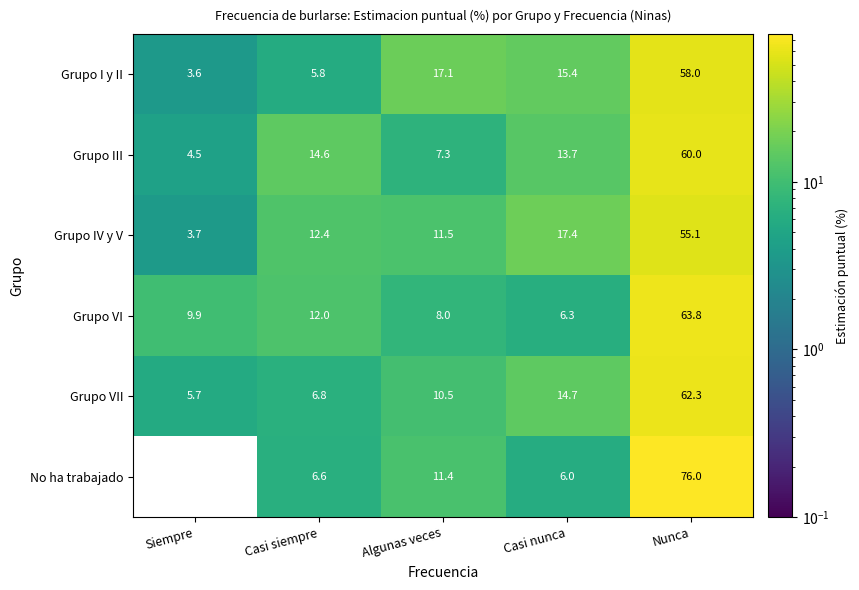

Reading right to left, what are all the values shown in this chart?

Grupo I y II: Nunca=58.0	Casi nunca=15.4	Algunas veces=17.1	Casi siempre=5.8	Siempre=3.6
Grupo III: Nunca=60.0	Casi nunca=13.7	Algunas veces=7.3	Casi siempre=14.6	Siempre=4.5
Grupo IV y V: Nunca=55.1	Casi nunca=17.4	Algunas veces=11.5	Casi siempre=12.4	Siempre=3.7
Grupo VI: Nunca=63.8	Casi nunca=6.3	Algunas veces=8.0	Casi siempre=12.0	Siempre=9.9
Grupo VII: Nunca=62.3	Casi nunca=14.7	Algunas veces=10.5	Casi siempre=6.8	Siempre=5.7
No ha trabajado: Nunca=76.0	Casi nunca=6.0	Algunas veces=11.4	Casi siempre=6.6	Siempre=0.0